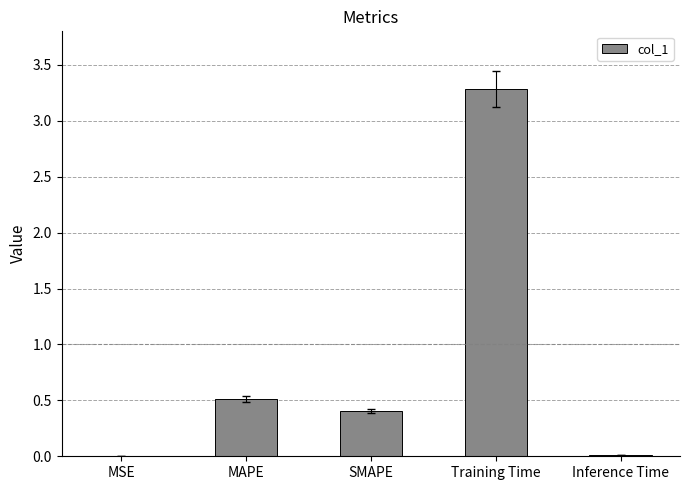

Where is the data nearest to the value 1?

MAPE